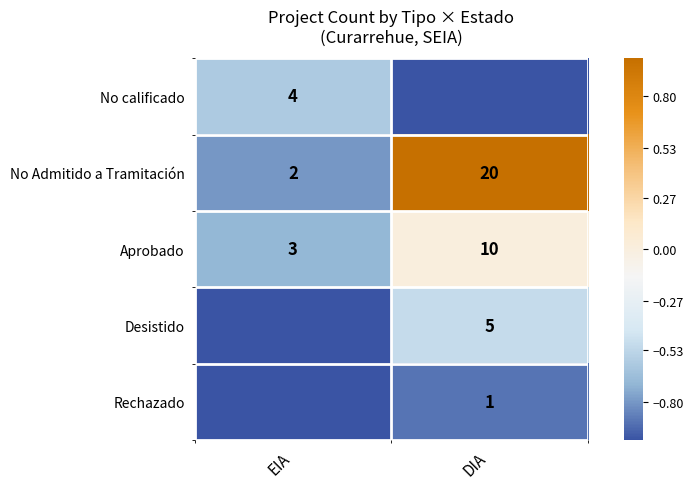

What is the difference between the maximum and minimum values in the Aprobado series?

7